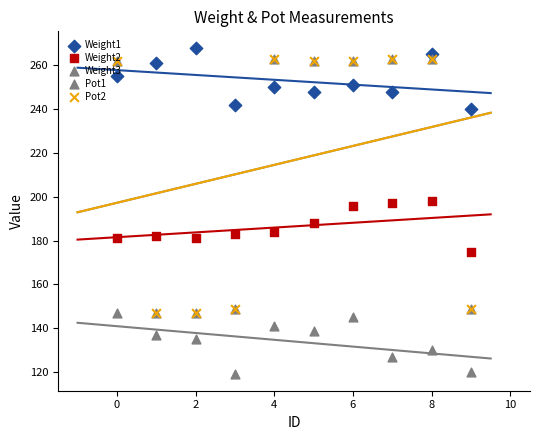

Is the value of Weight2 at 6 greater than the value of Weight1 at 0?

No